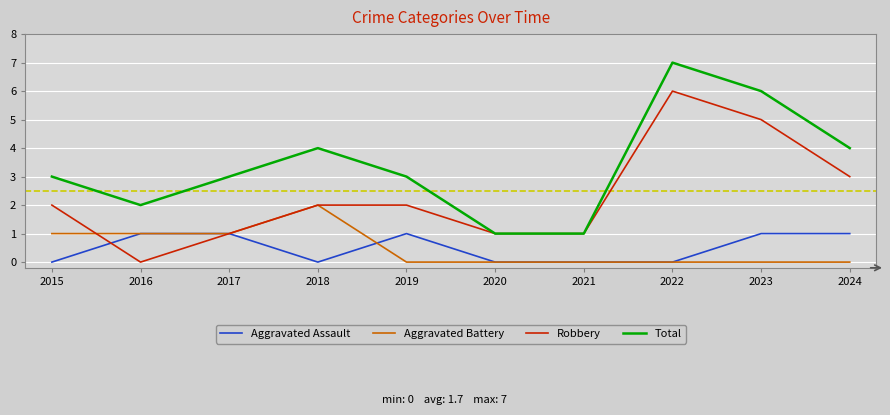

What is the difference between the highest and lowest values at 2019?

3